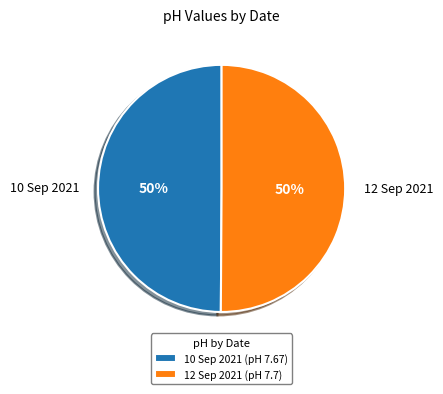

What percentage is the 10 Sep 2021 slice, to the nearest percent?

50%